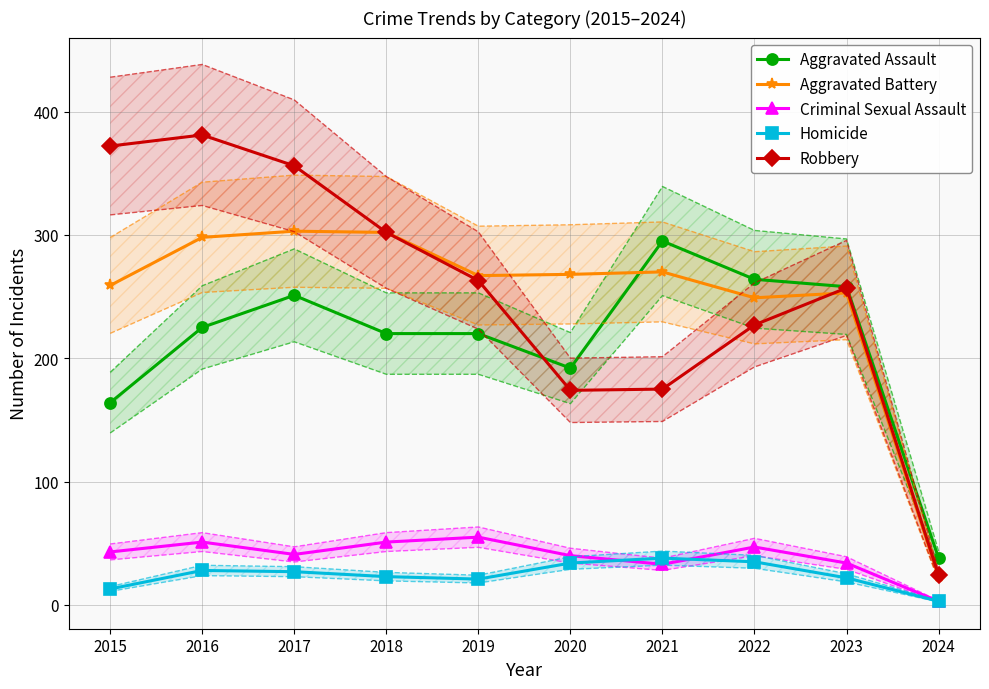

What is the difference between the maximum and minimum values in the Aggravated Battery series?

280